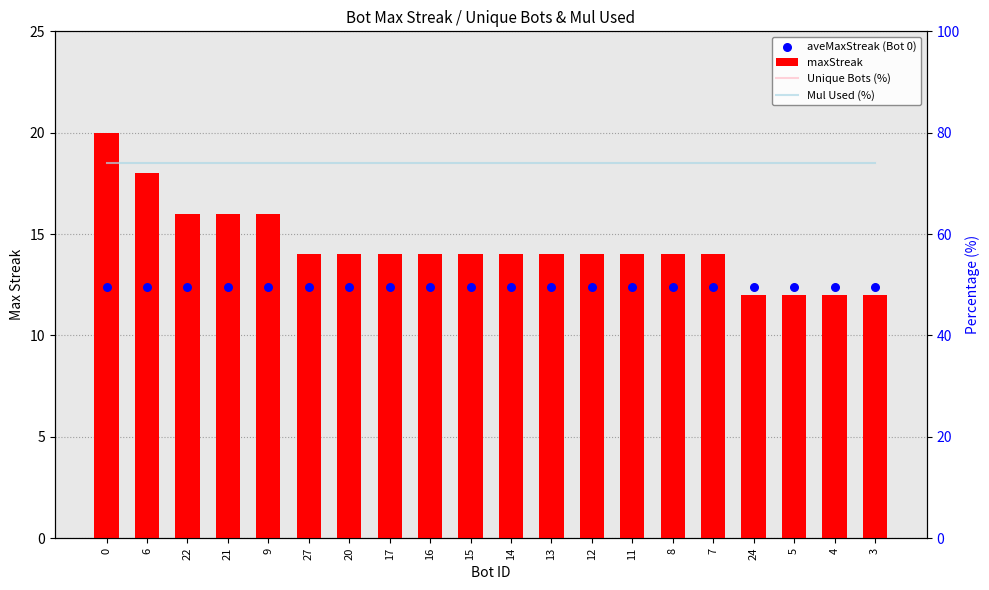

What are all the series names shown in the legend?

maxStreak, aveMaxStreak (Bot 0), Unique Bots (%), Mul Used (%)